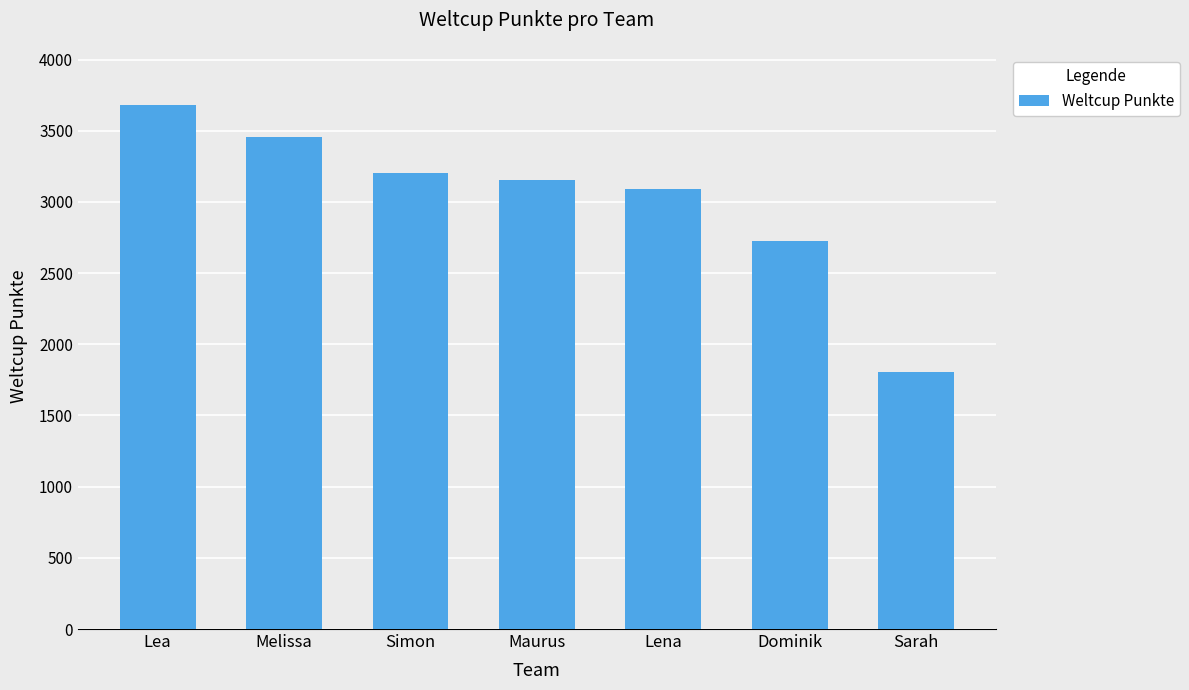

What is the greatest value displayed?

3677